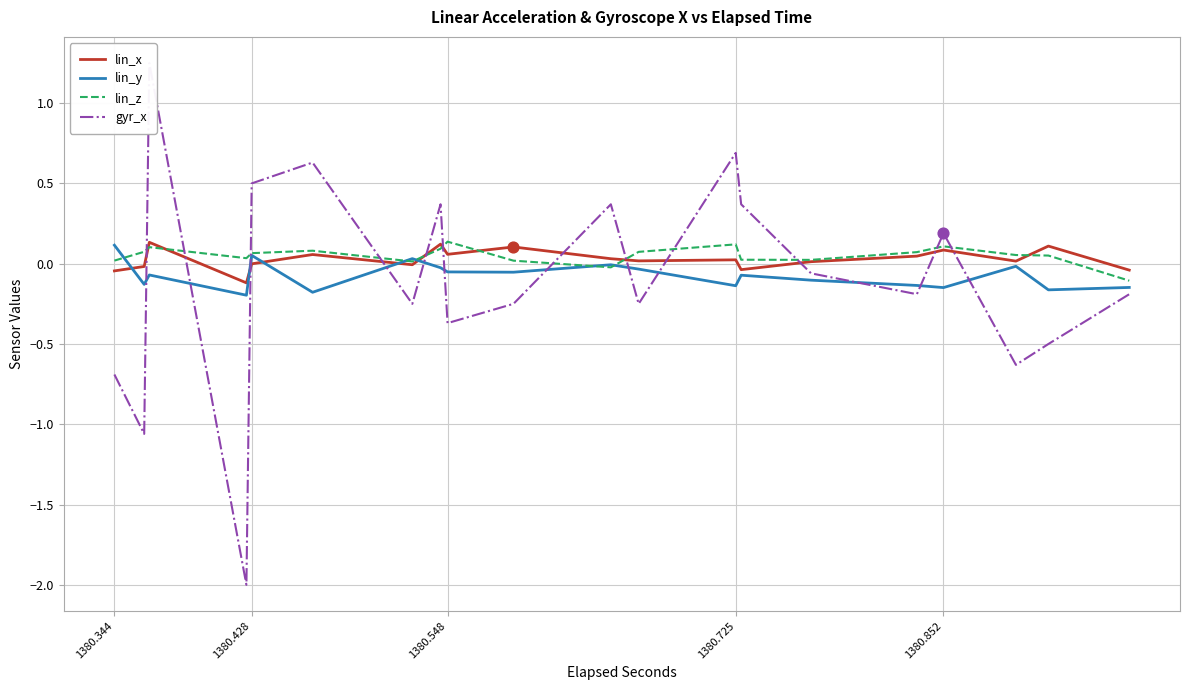

Which series reaches the maximum Y coordinate?

gyr_x